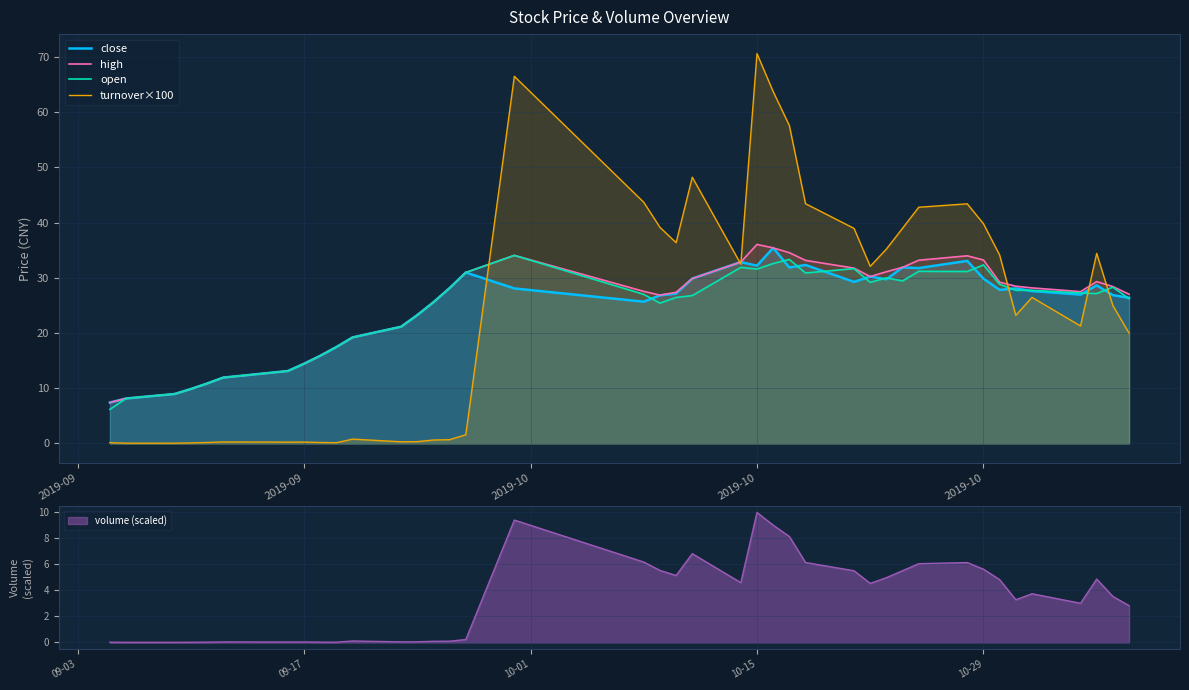

How many lines are shown in the chart?

4